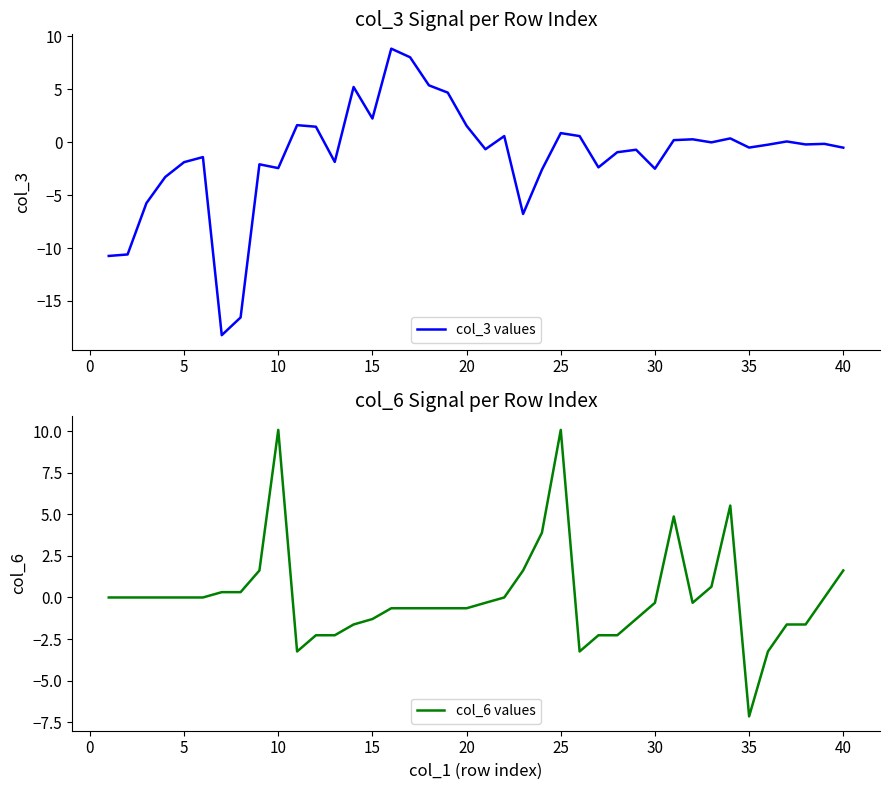

What is the minimum value for col_6 values?

-7.2